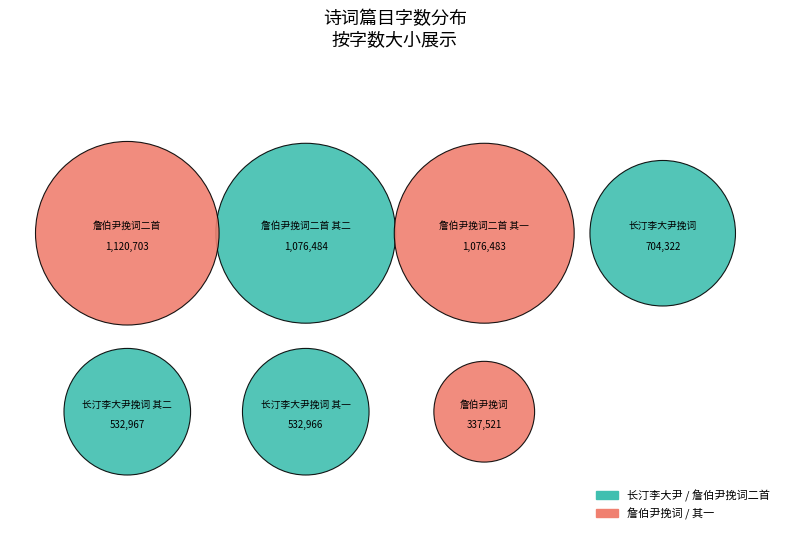

Does 詹伯尹挽词二首 其一 account for over 50% of the chart?

No